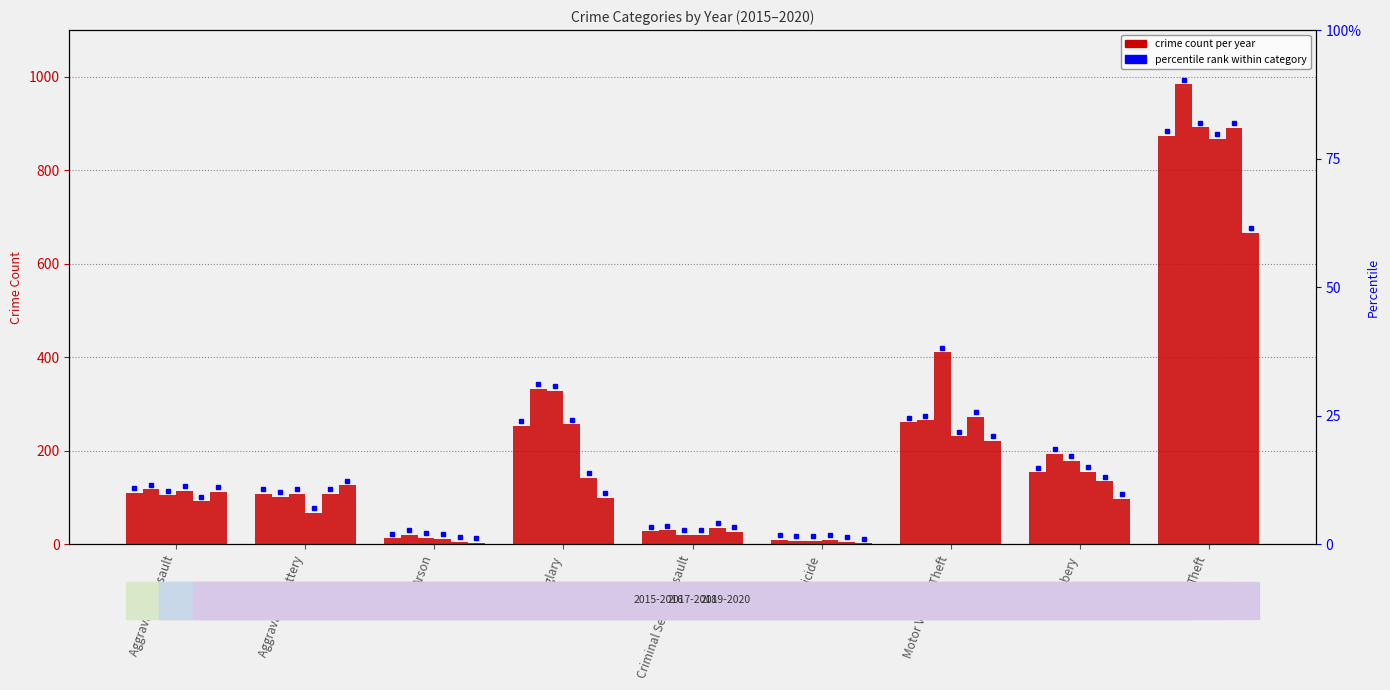

Which category has the lowest value in the 2020 series?

Homicide